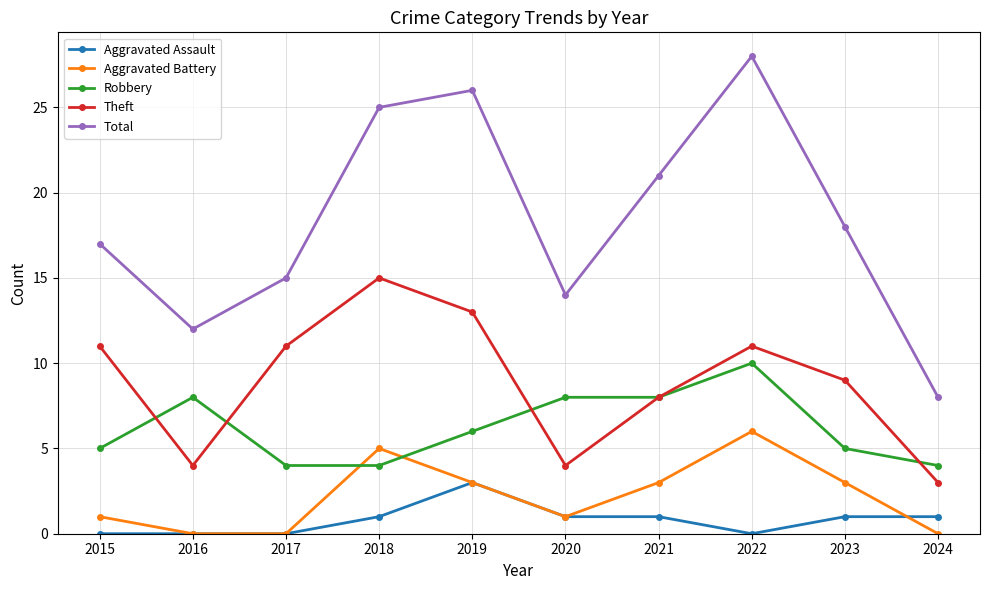

What is the total value across all series at 2021?

41